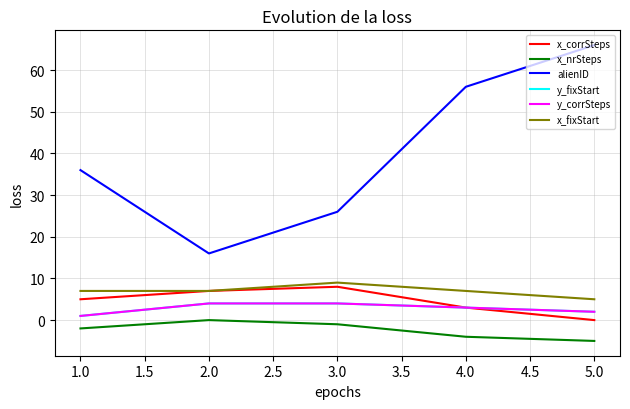

True or false: x_nrSteps and y_fixStart intersect in this chart.

False